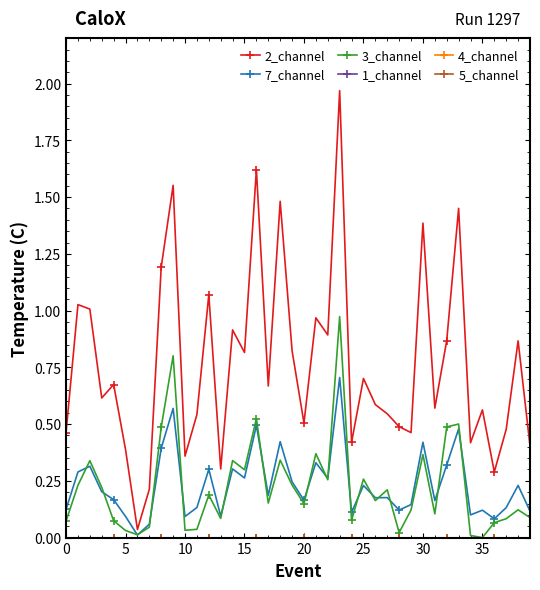

Reading right to left, list all the values displayed in this chart.

2_channel: 0.4	0.9	0.5	0.3	0.6	0.4	1.5	0.9	0.6	1.4	0.5	0.5	0.5	0.6	0.7	0.4	2.0	0.9	1.0	0.5	0.8	1.5	0.7	1.6	0.8	0.9	0.3	1.1	0.5	0.4	1.6	1.2	0.2	0.0	0.4	0.7	0.6	1.0	1.0	0.5
7_channel: 0.1	0.2	0.1	0.1	0.1	0.1	0.5	0.3	0.2	0.4	0.1	0.1	0.2	0.2	0.2	0.1	0.7	0.3	0.3	0.2	0.2	0.4	0.2	0.5	0.3	0.3	0.1	0.3	0.1	0.1	0.6	0.4	0.1	0.0	0.1	0.2	0.2	0.3	0.3	0.1
3_channel: 0.1	0.1	0.1	0.1	0.0	0.0	0.5	0.5	0.1	0.4	0.1	0.0	0.2	0.2	0.3	0.1	1.0	0.3	0.4	0.1	0.2	0.3	0.2	0.5	0.3	0.3	0.1	0.2	0.0	0.0	0.8	0.5	0.0	0.0	0.0	0.1	0.2	0.3	0.2	0.1
1_channel: 0.0	0.0	0.0	0.0	0.0	0.0	0.0	0.0	0.0	0.0	0.0	0.0	0.0	0.0	0.0	0.0	0.0	0.0	0.0	0.0	0.0	0.0	0.0	0.0	0.0	0.0	0.0	0.0	0.0	0.0	0.0	0.0	0.0	0.0	0.0	0.0	0.0	0.0	0.0	0.0
4_channel: 0.0	0.0	0.0	0.0	0.0	0.0	0.0	0.0	0.0	0.0	0.0	0.0	0.0	0.0	0.0	0.0	0.0	0.0	0.0	0.0	0.0	0.0	0.0	0.0	0.0	0.0	0.0	0.0	0.0	0.0	0.0	0.0	0.0	0.0	0.0	0.0	0.0	0.0	0.0	0.0
5_channel: 0.0	0.0	0.0	0.0	0.0	0.0	0.0	0.0	0.0	0.0	0.0	0.0	0.0	0.0	0.0	0.0	0.0	0.0	0.0	0.0	0.0	0.0	0.0	0.0	0.0	0.0	0.0	0.0	0.0	0.0	0.0	0.0	0.0	0.0	0.0	0.0	0.0	0.0	0.0	0.0